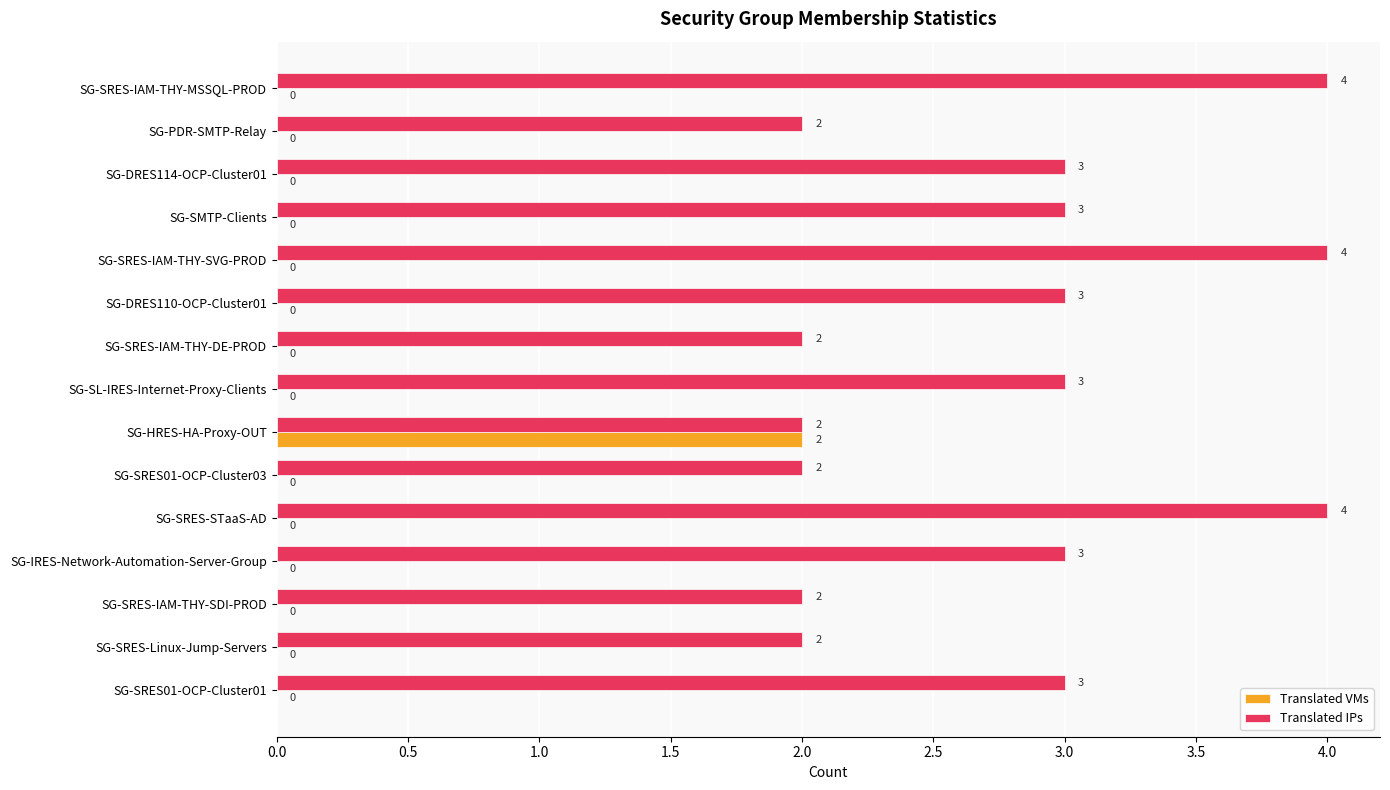

What is the greatest value displayed?

4